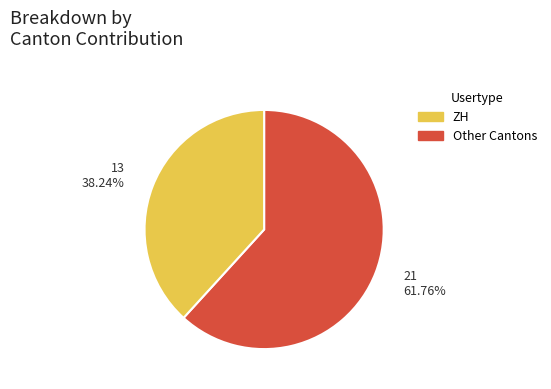

Count the number of slices in the pie.

2